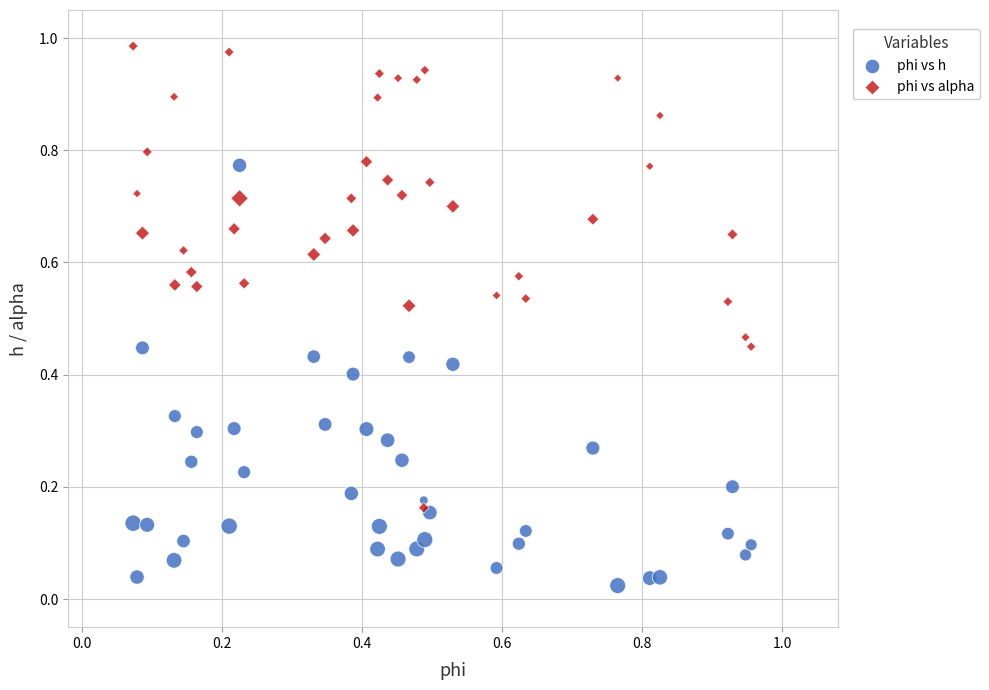

Which series contains the lowest Y value?

phi vs h